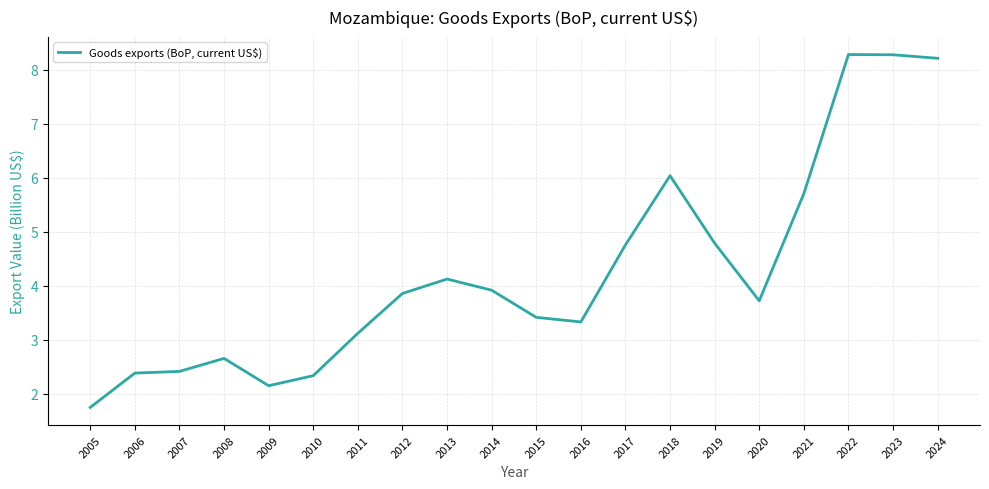

How many lines are shown in the chart?

1